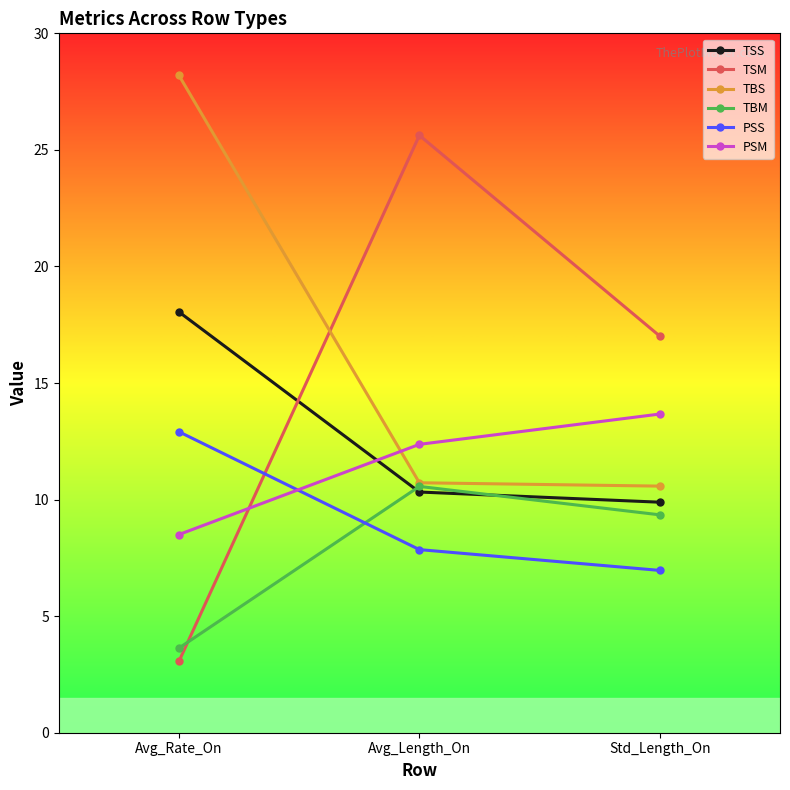

What is the smallest value displayed?

3.1